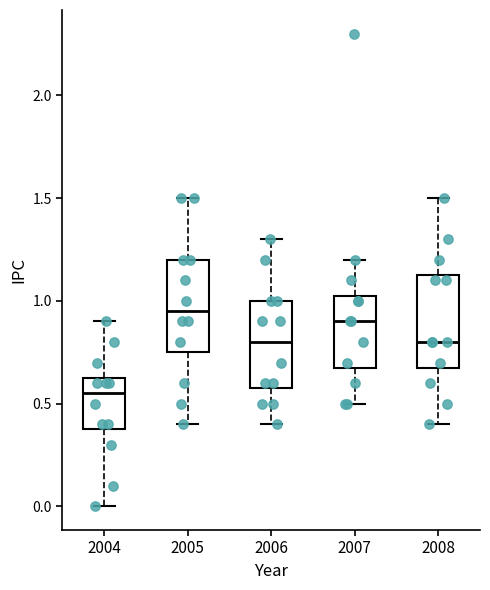

Reading left to right, read every box against the y-axis: the position of its median line, the range the box covers, and the ends of its whiskers. The values are not printed on the chart, so give them approximately, as read against the axis.

2004: median 0.55, box 0.40 to 0.65, whiskers 0.00 to 0.90
2005: median 0.95, box 0.75 to 1.20, whiskers 0.40 to 1.50
2006: median 0.80, box 0.60 to 1.00, whiskers 0.40 to 1.30
2007: median 0.90, box 0.70 to 1.05, whiskers 0.50 to 1.20
2008: median 0.80, box 0.70 to 1.15, whiskers 0.40 to 1.50